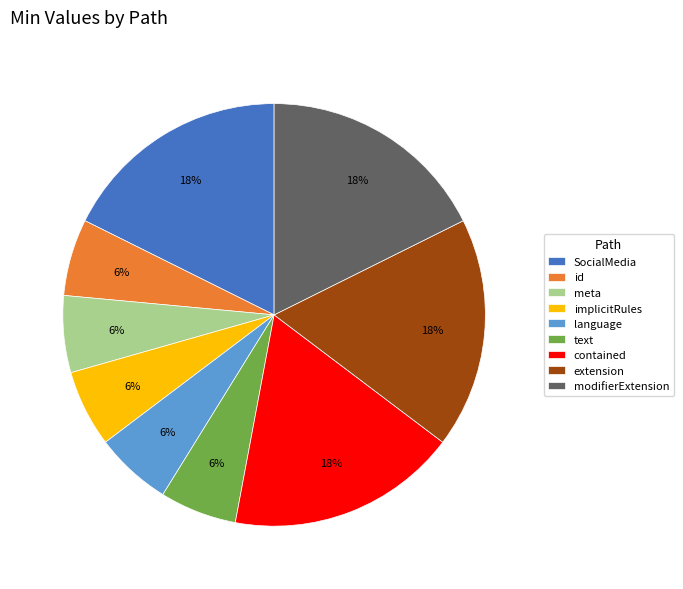

Is there a majority slice in this chart?

No